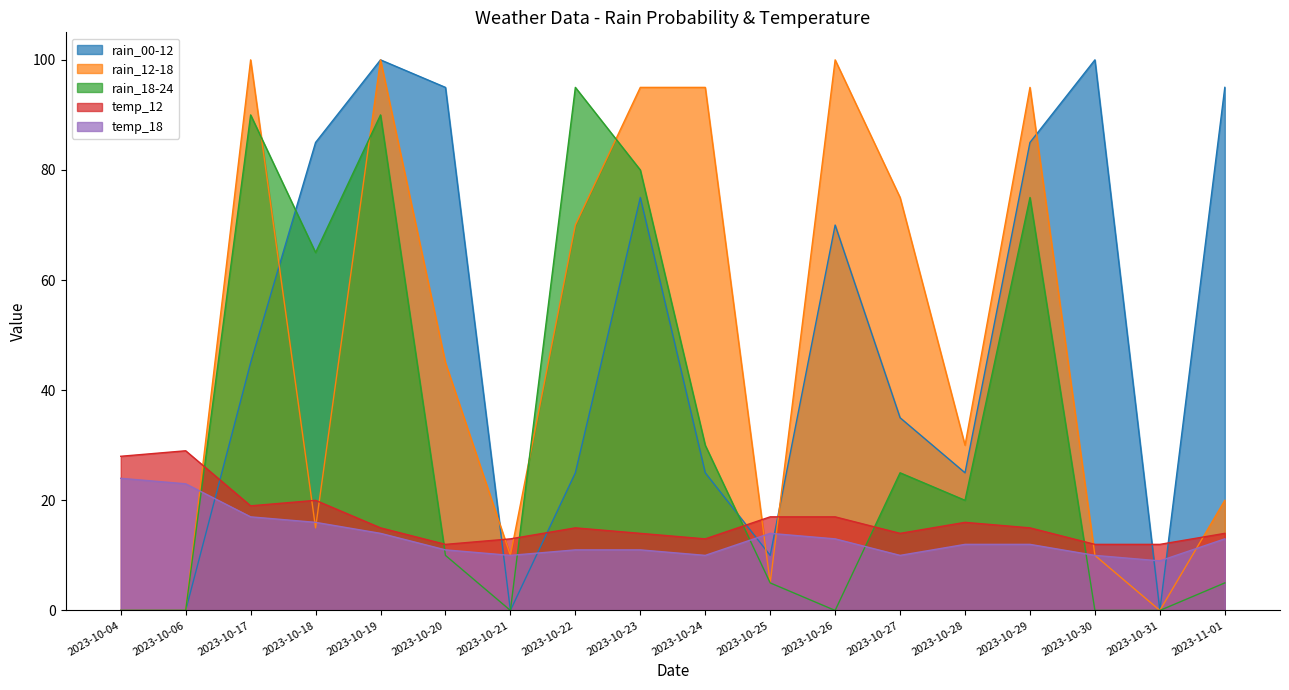

Between 2023-10-21 and 2023-10-17, which is larger?

2023-10-17